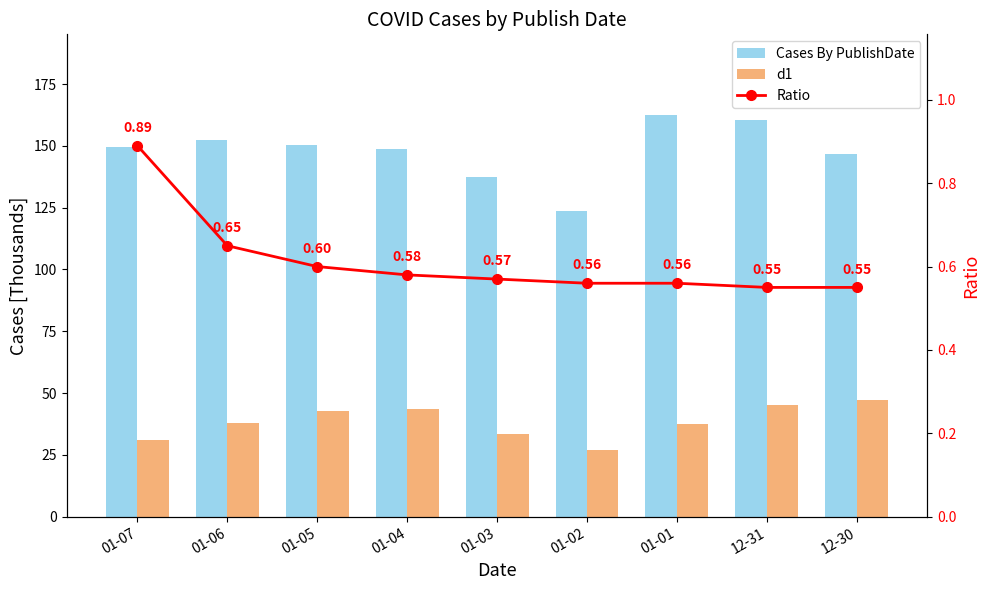

What is the difference between the maximum and minimum values in the d1 series?

20.0